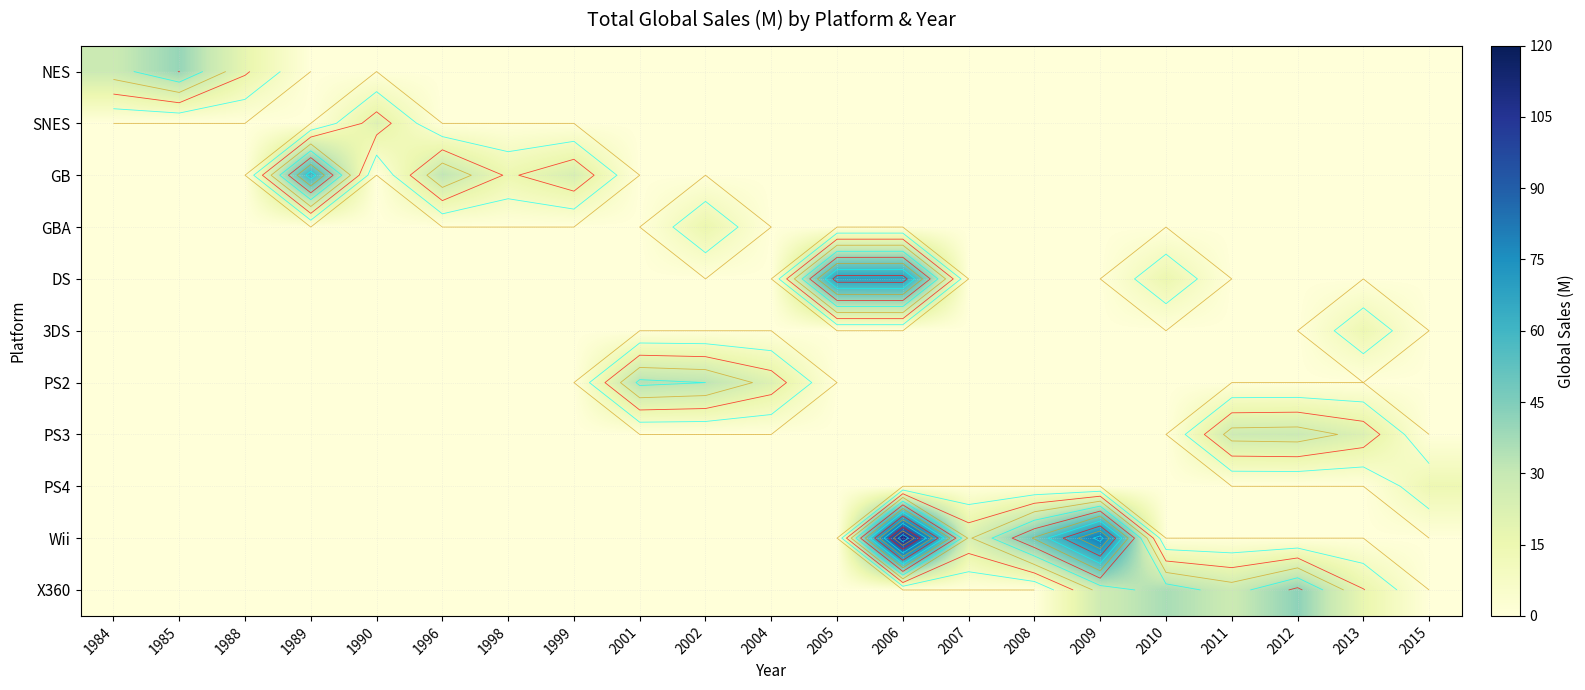

How many series are shown in this chart?

11